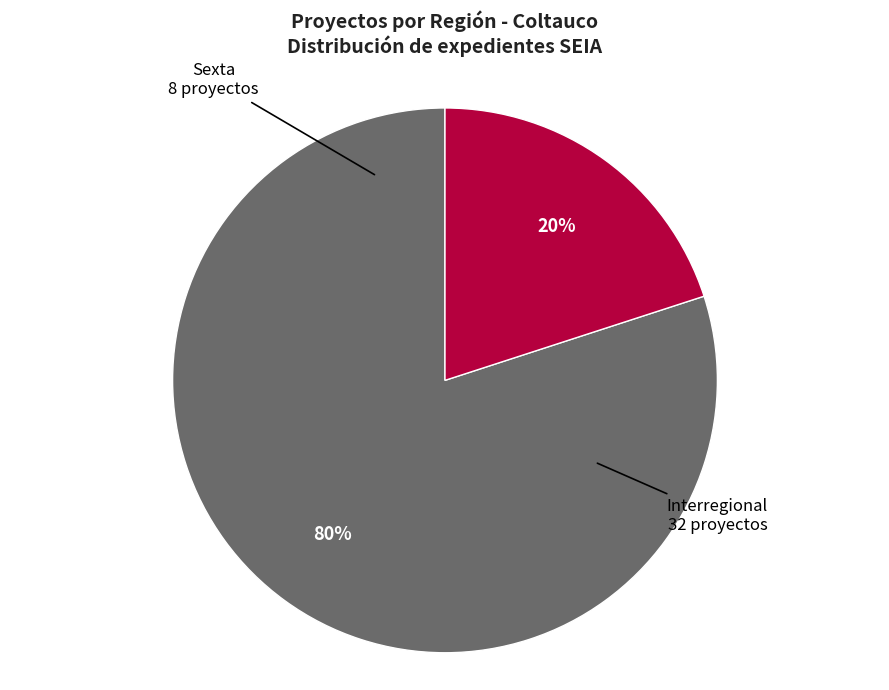

To the nearest percent, what is the average slice percentage?

50%